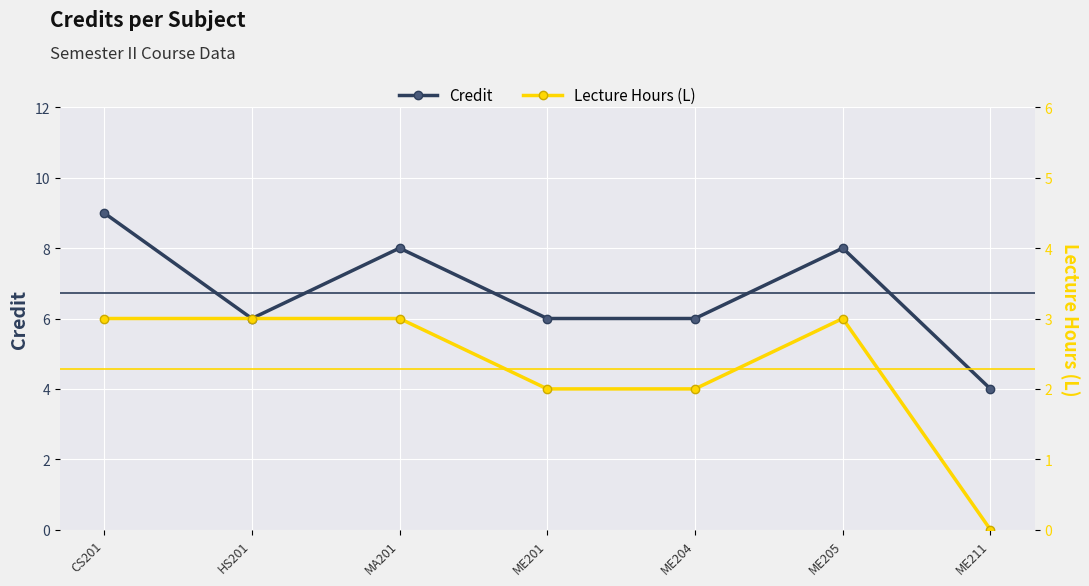

Reading right to left, transcribe all the data shown in this chart.

Credit: ME211=4	ME205=8	ME204=6	ME201=6	MA201=8	HS201=6	CS201=9
Lecture Hours (L): ME211=0	ME205=3	ME204=2	ME201=2	MA201=3	HS201=3	CS201=3